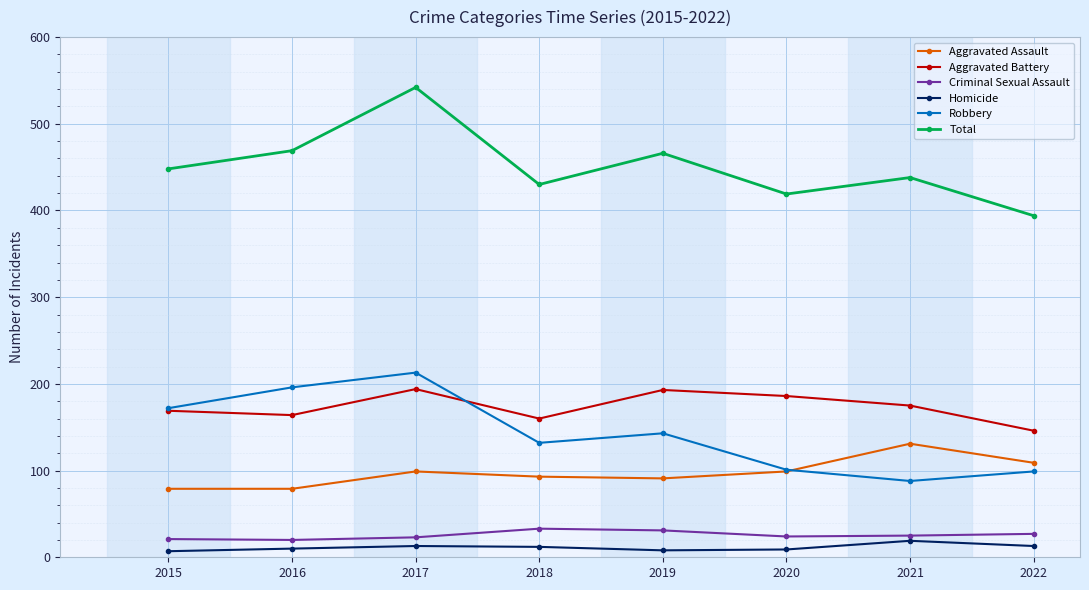

Is this an area chart (filled region under the line)?

No